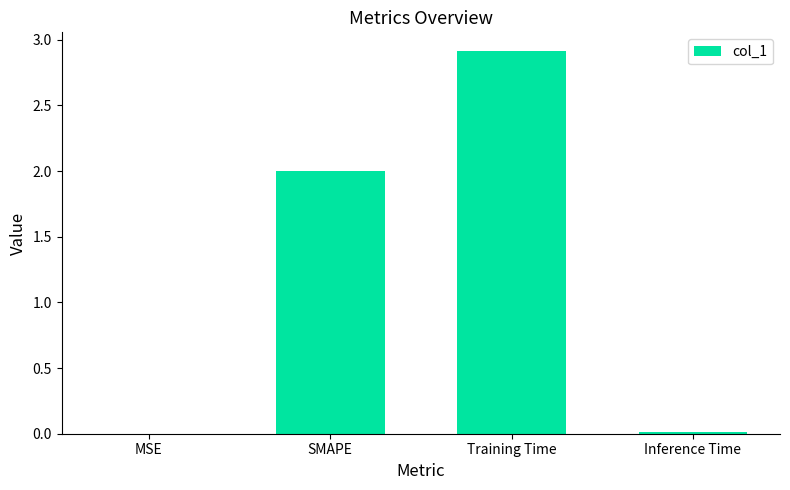

Are the bars grouped side by side (vs. stacked)?

No